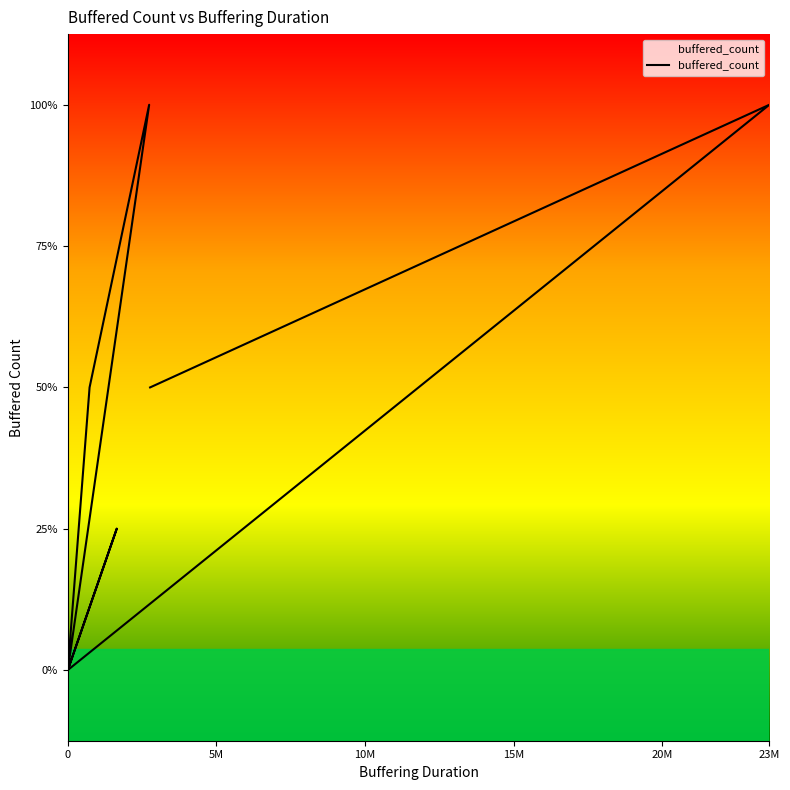

How many categories are shown in the chart?

34